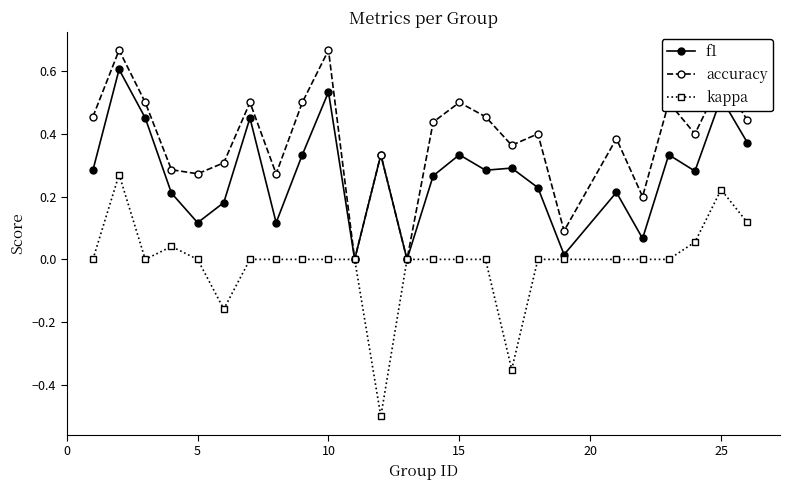

Which series has the widest spread of values?

kappa